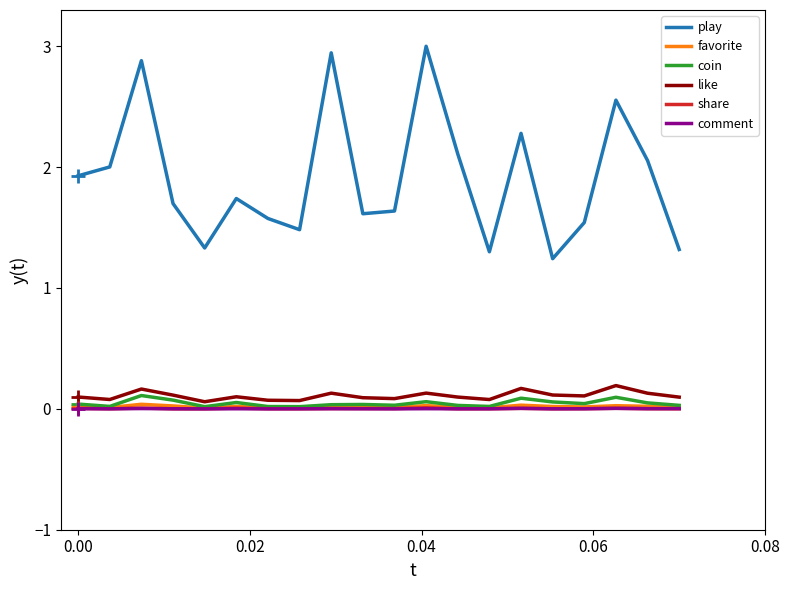

Which series has the largest range (max minus min)?

play